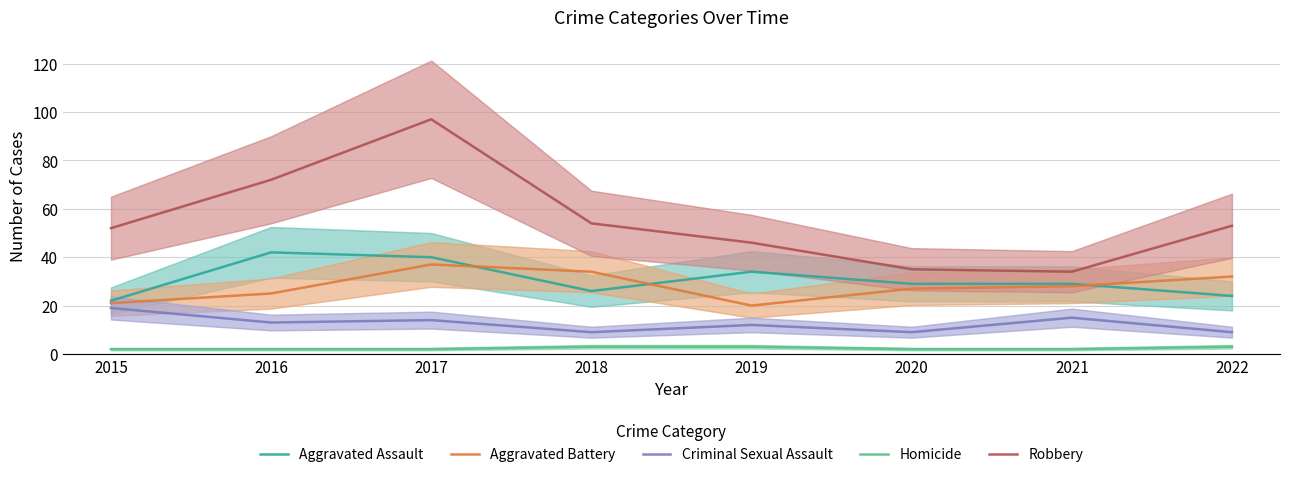

Which series has the largest total across all categories?

Robbery